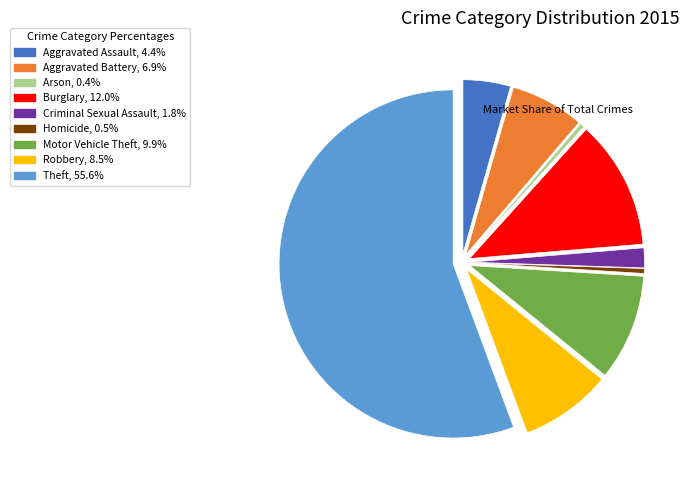

True or false: Burglary accounts for 12% of the total.

True